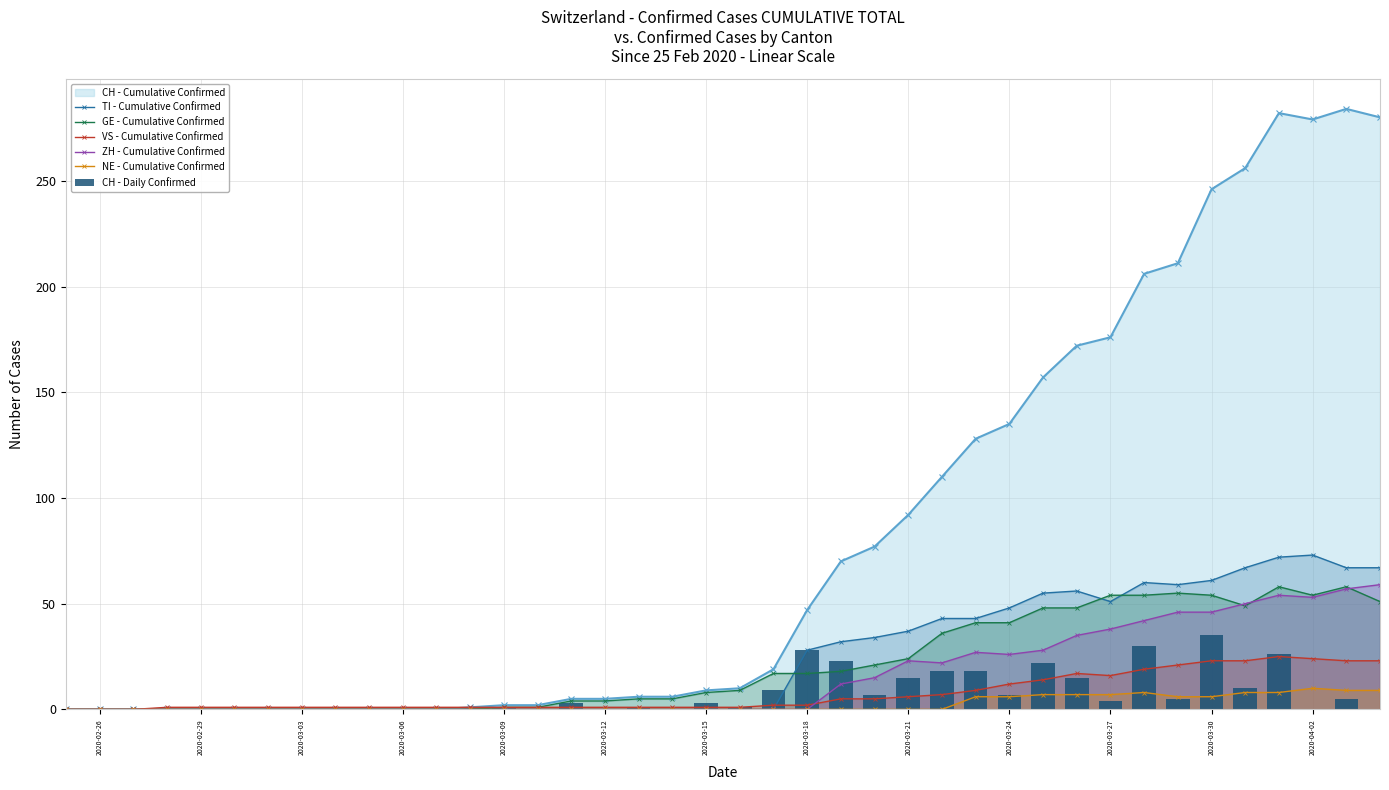

The value of ZH - Cumulative Confirmed at 2020-03-12 is 31. True or false?

False